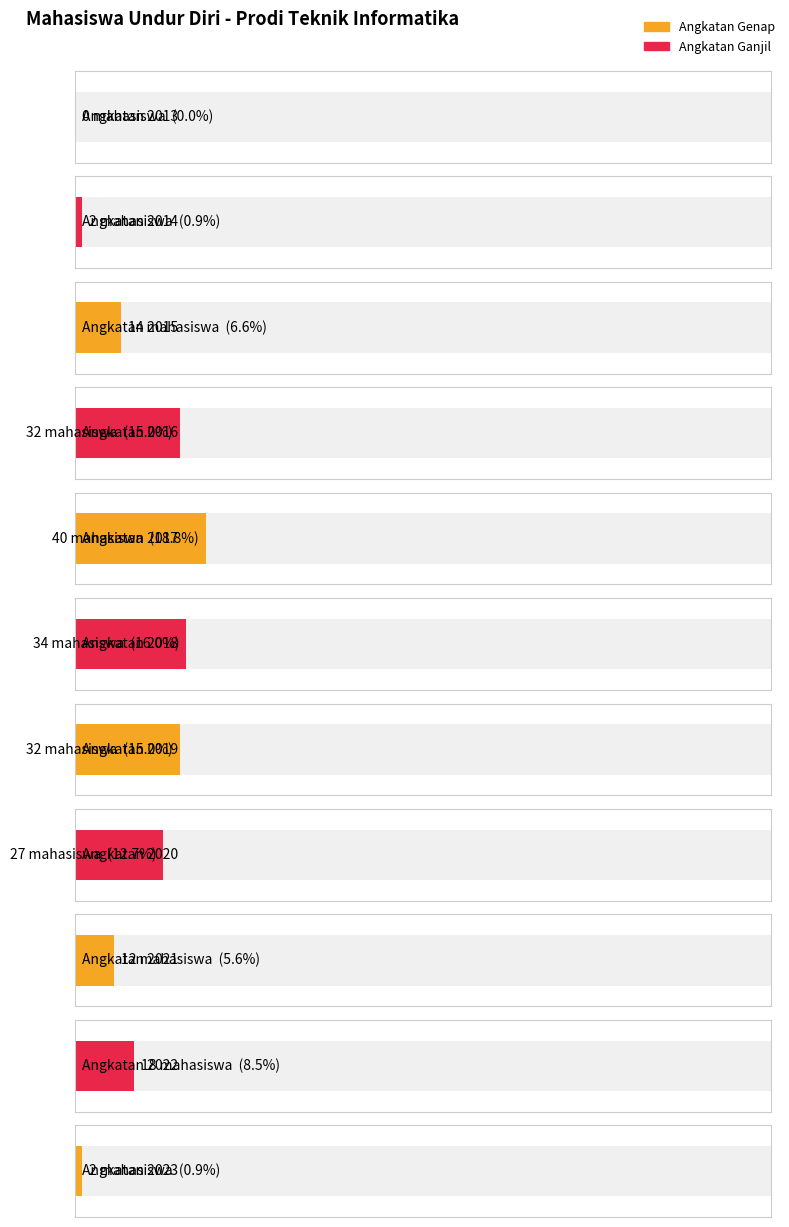

True or false: Mahasiswa has a value of 7 at 2016.

False